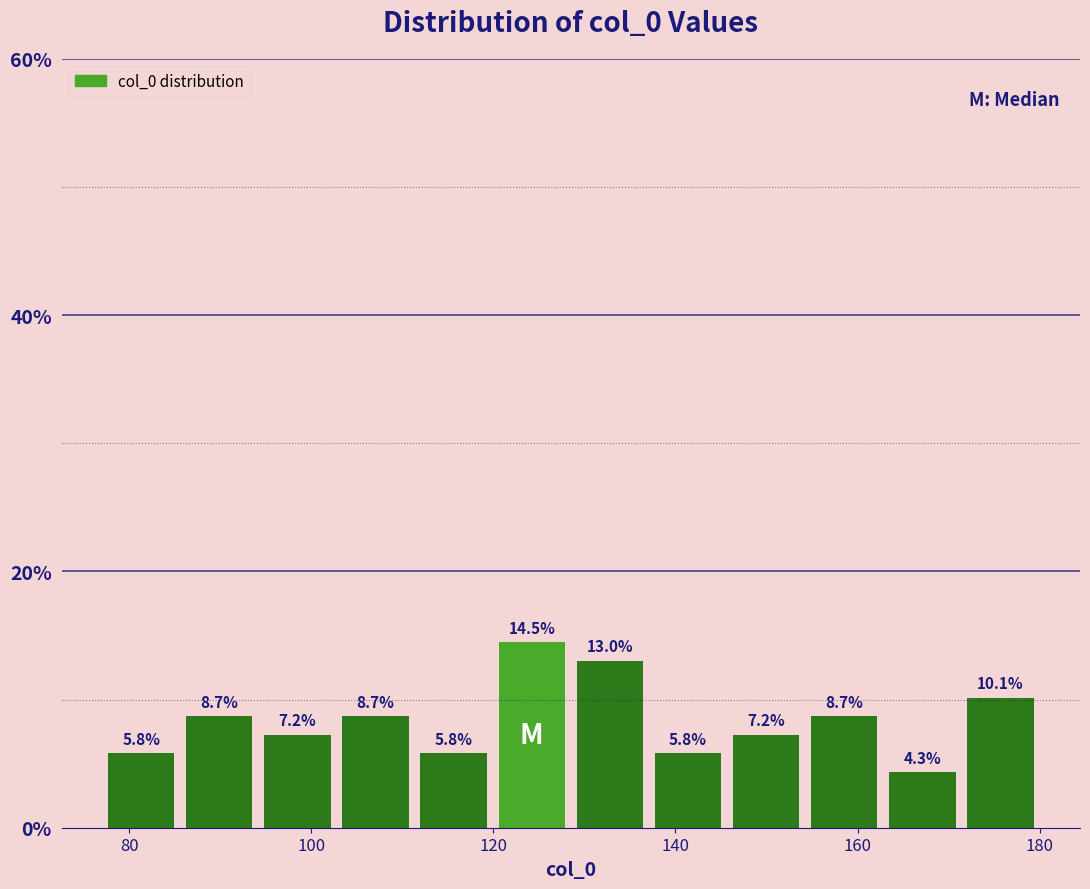

Reading left to right, list every bar in this chart as the range it spans on the x-axis followed by its height. The bar edges are not printed on the chart, so give them approximately, as read against the axis.

78 to 86: 5.8
86 to 94: 8.7
94 to 102: 7.2
102 to 112: 8.7
112 to 120: 5.8
120 to 128: 14.5
128 to 138: 13.0
138 to 146: 5.8
146 to 154: 7.2
154 to 162: 8.7
162 to 172: 4.3
172 to 180: 10.1